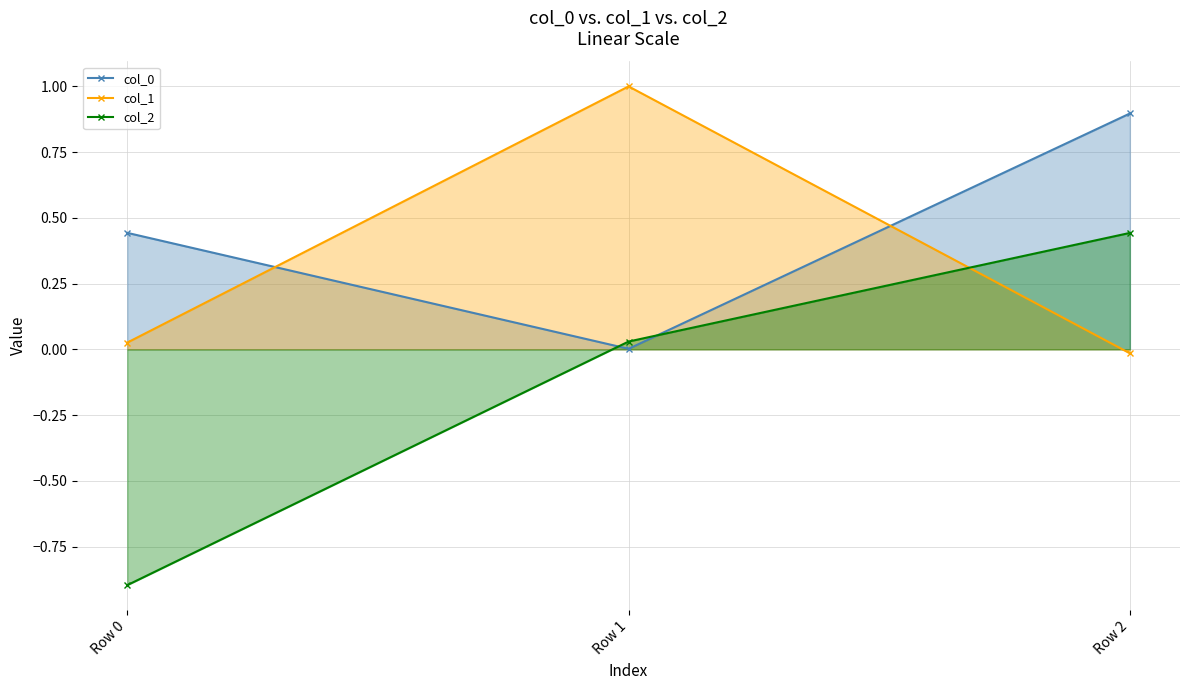

How many distinct data groups are displayed?

3